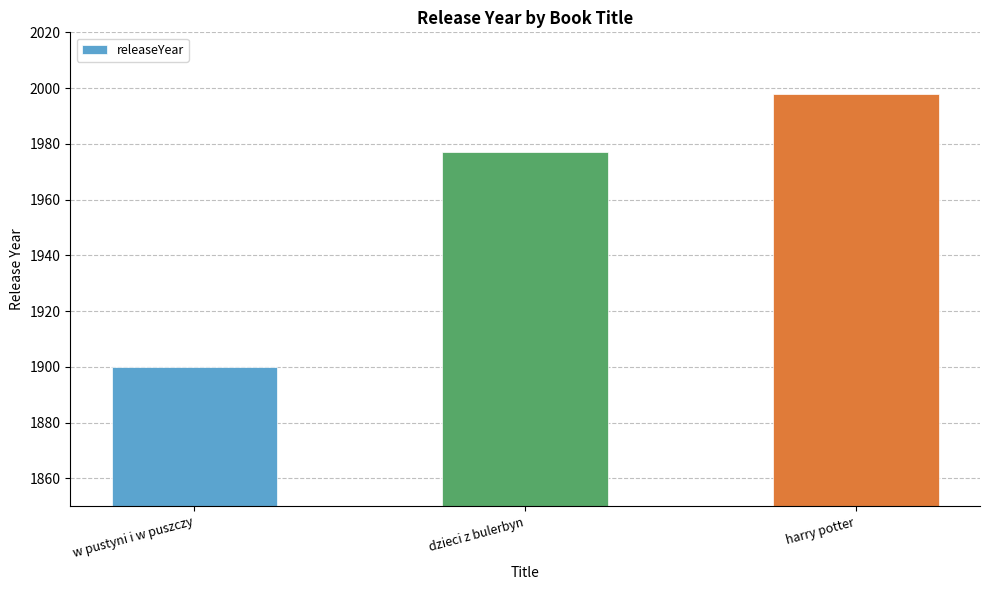

Does the chart contain any negative values?

No